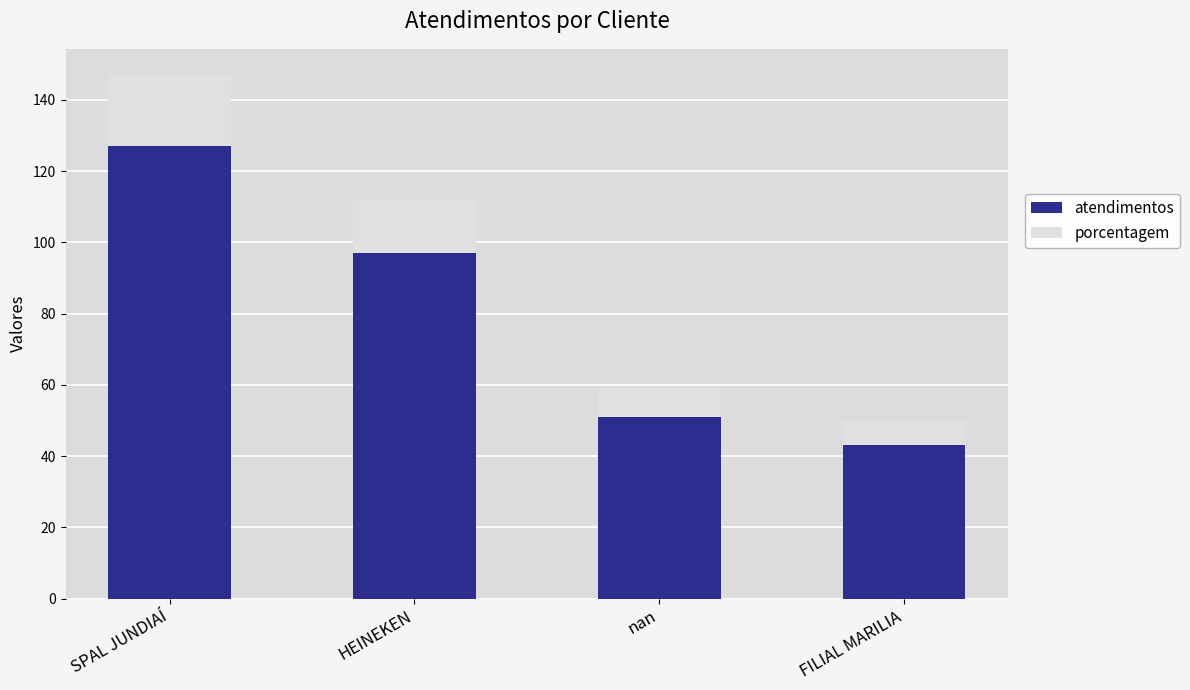

What are all the series names shown in the legend?

atendimentos, porcentagem